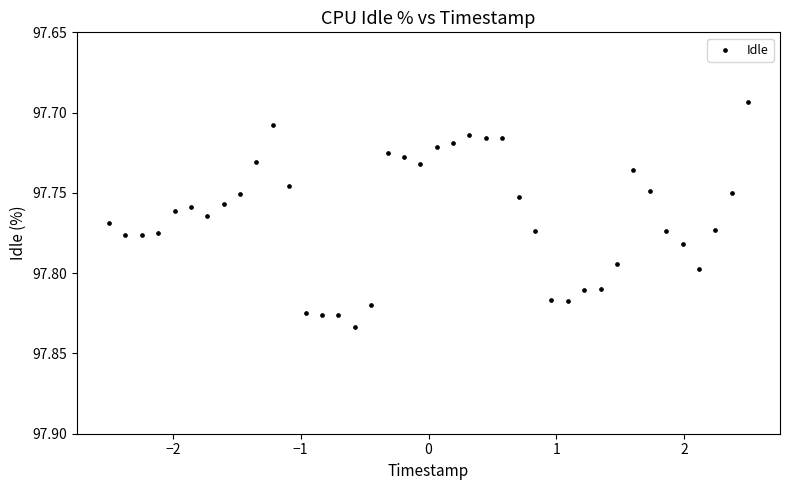

What is the range of X values (max minus min)?

5.0